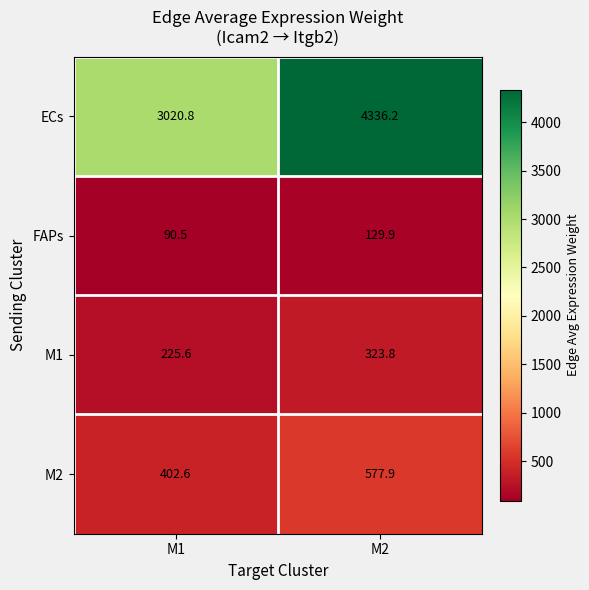

What is the spread (max minus min) of values at M1?

2930.3